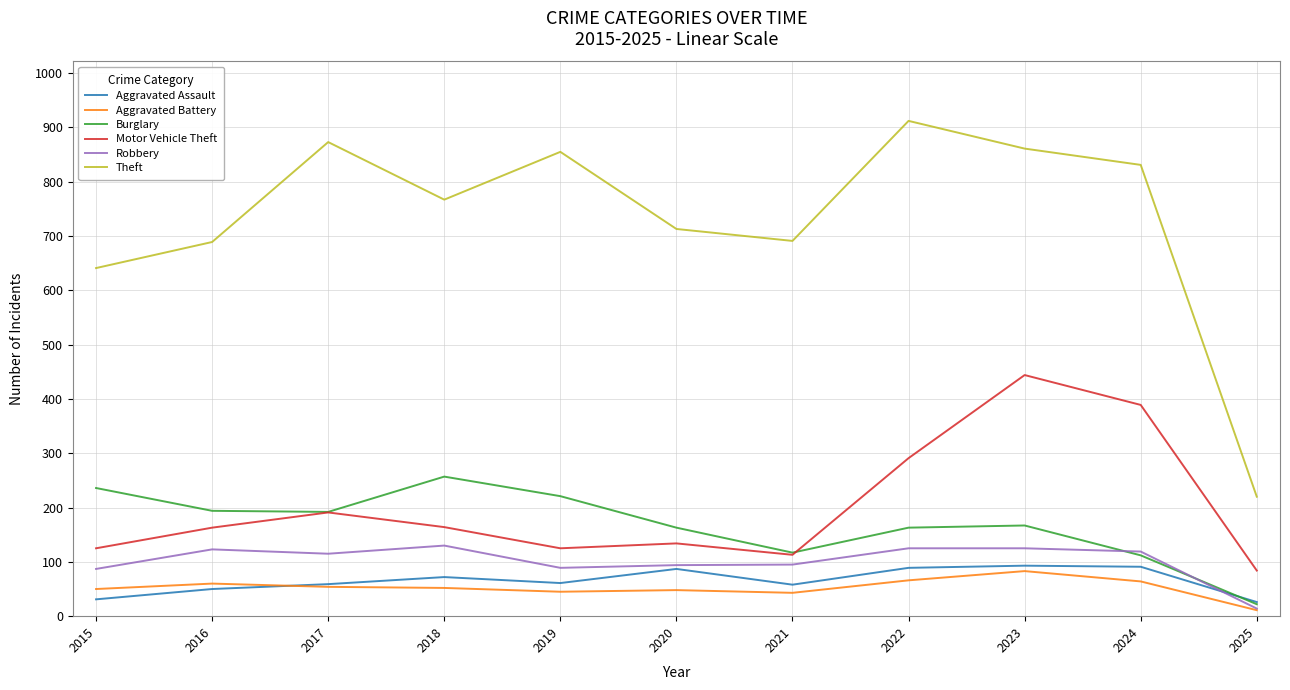

Which series changed the most between 2021 and 2022?

Theft